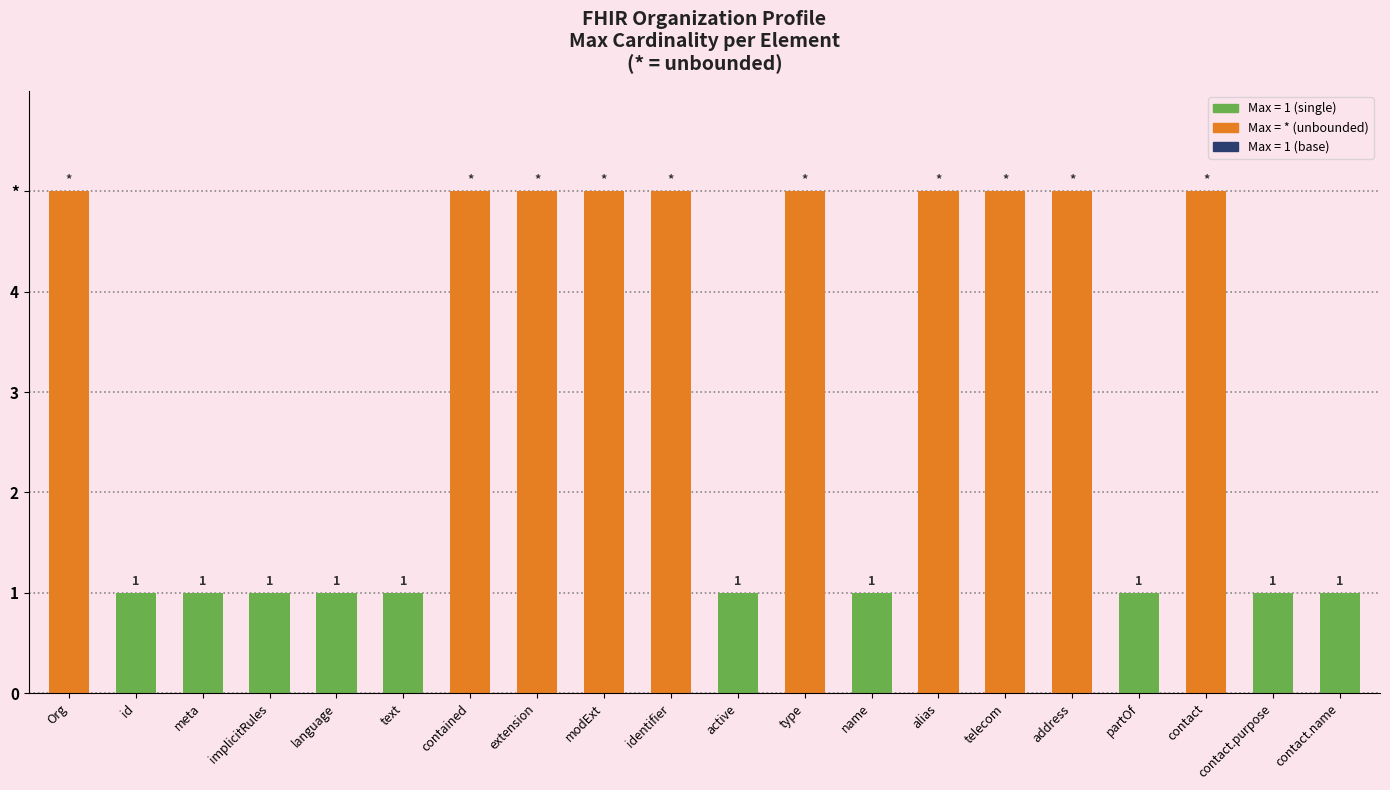

What is the greatest value displayed?

5